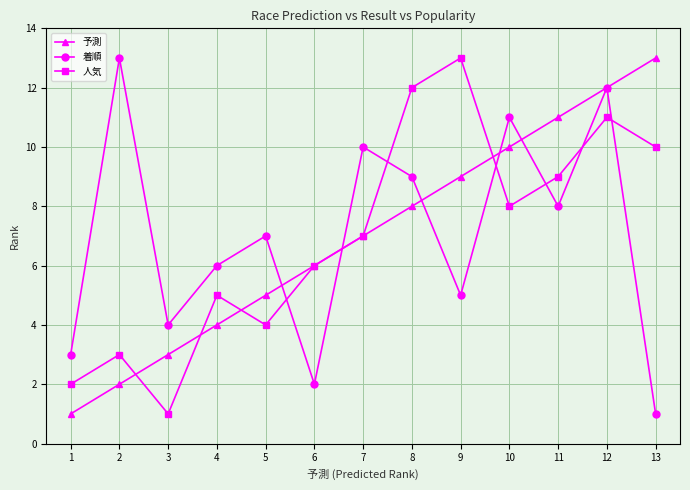

What is the difference between the maximum and second lowest values in the 予測 series?

11